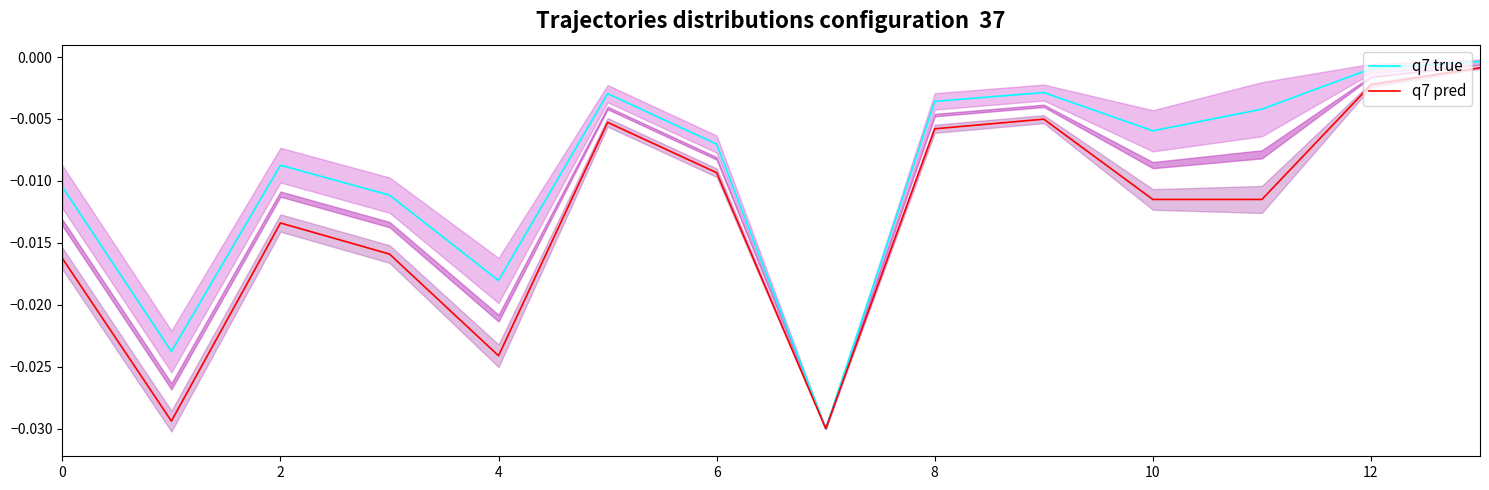

Which series has the largest range (max minus min)?

q7 true